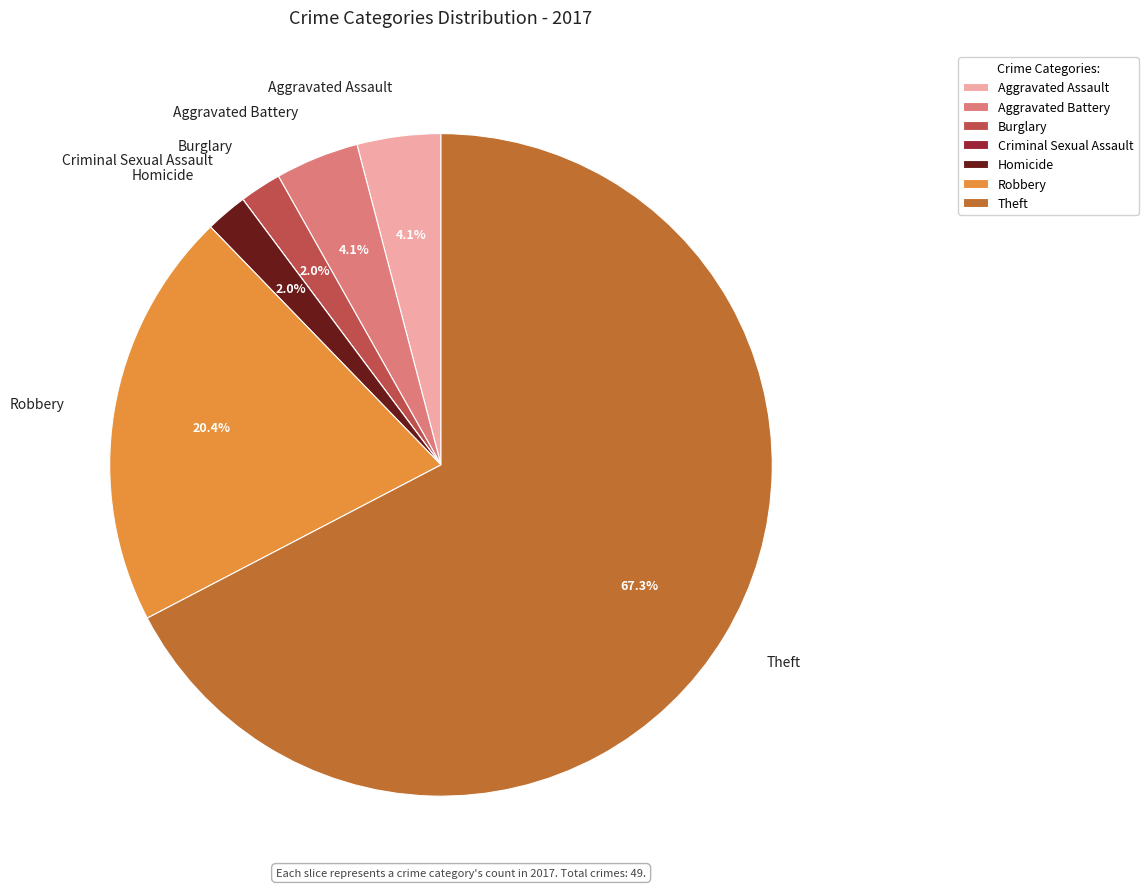

Which category has the biggest portion of the pie?

Theft